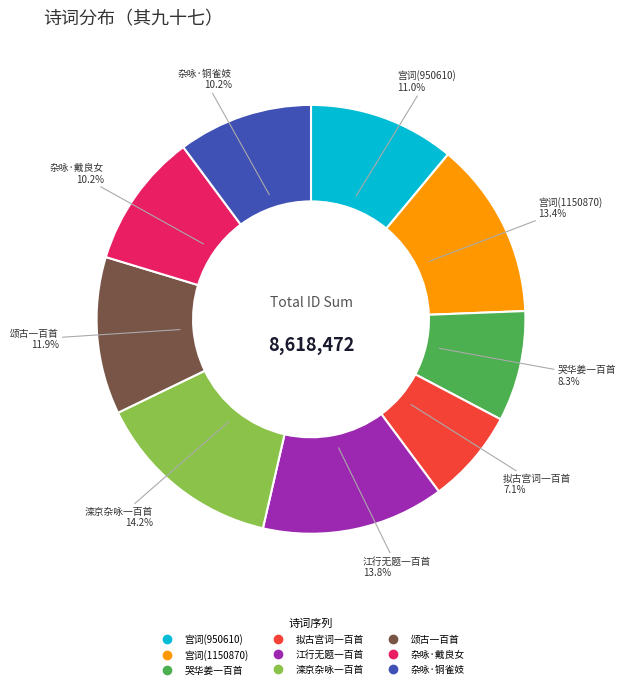

Is there any slice that represents more than half of the pie?

No